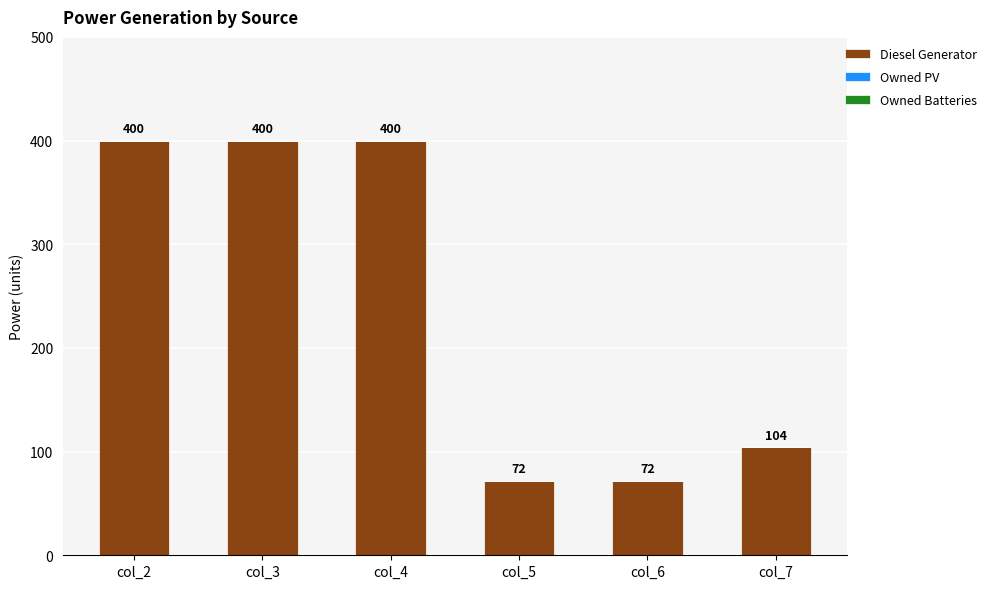

What is the value of the 5th bar from the left?

72